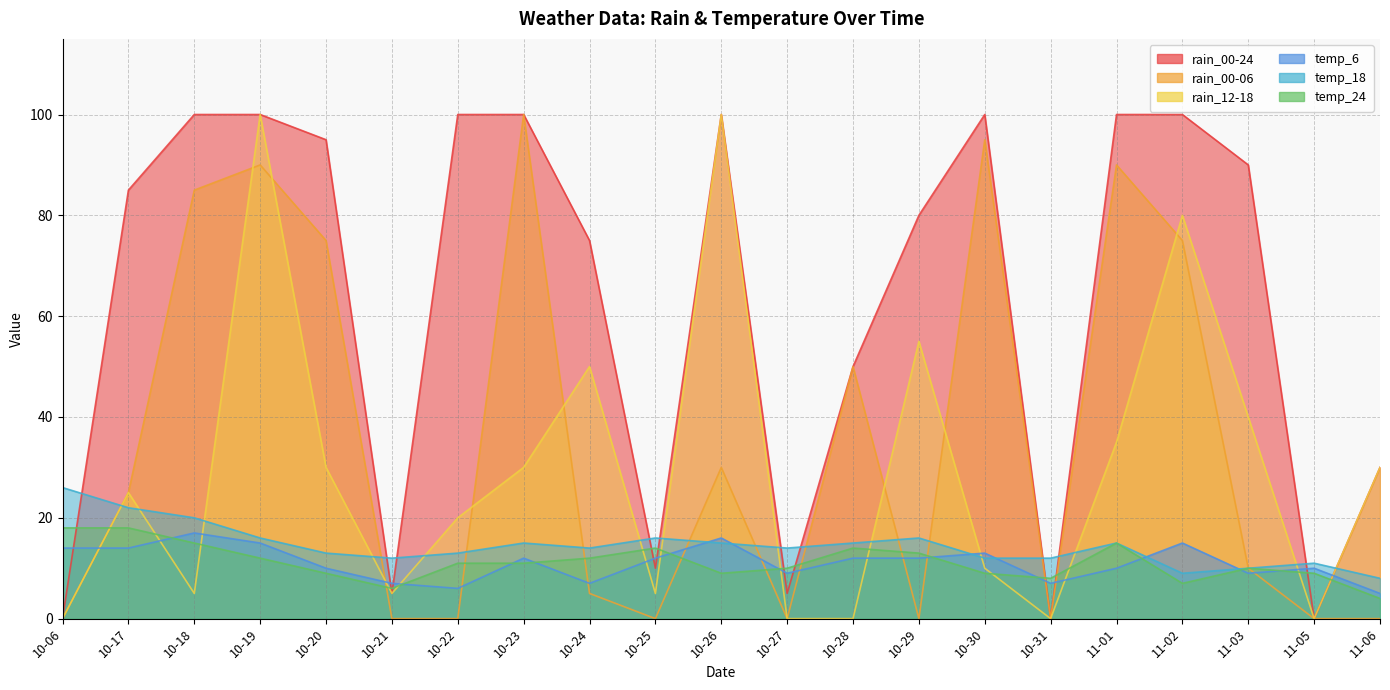

Does the chart have visible grid lines?

Yes